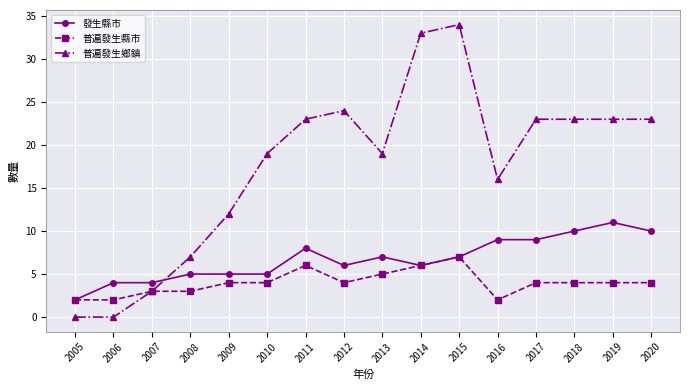

Reading right to left, what are all the values shown in this chart?

發生縣市: 10	11	10	9	9	7	6	7	6	8	5	5	5	4	4	2
普遍發生縣市: 4	4	4	4	2	7	6	5	4	6	4	4	3	3	2	2
普遍發生鄉鎮: 23	23	23	23	16	34	33	19	24	23	19	12	7	3	0	0